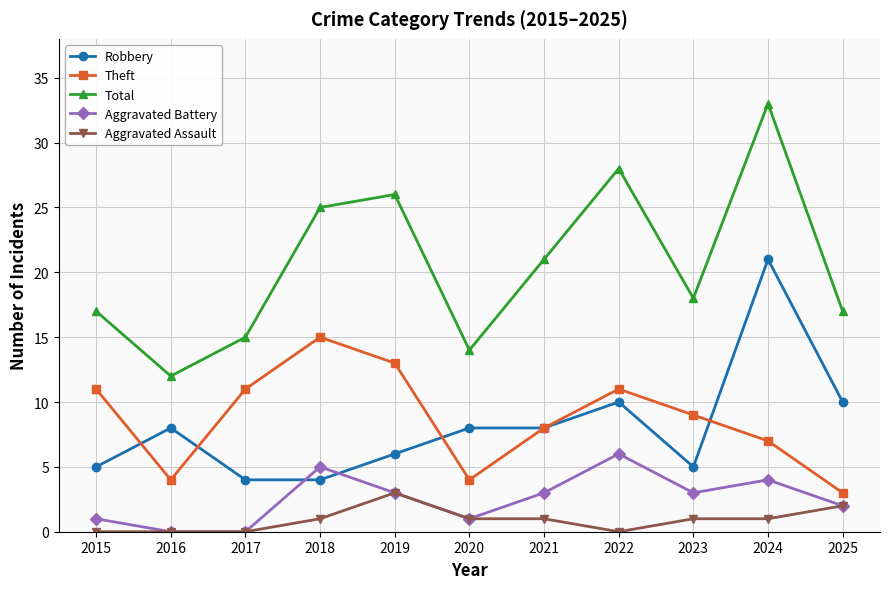

True or false: Aggravated Battery and Total cross at least once.

False